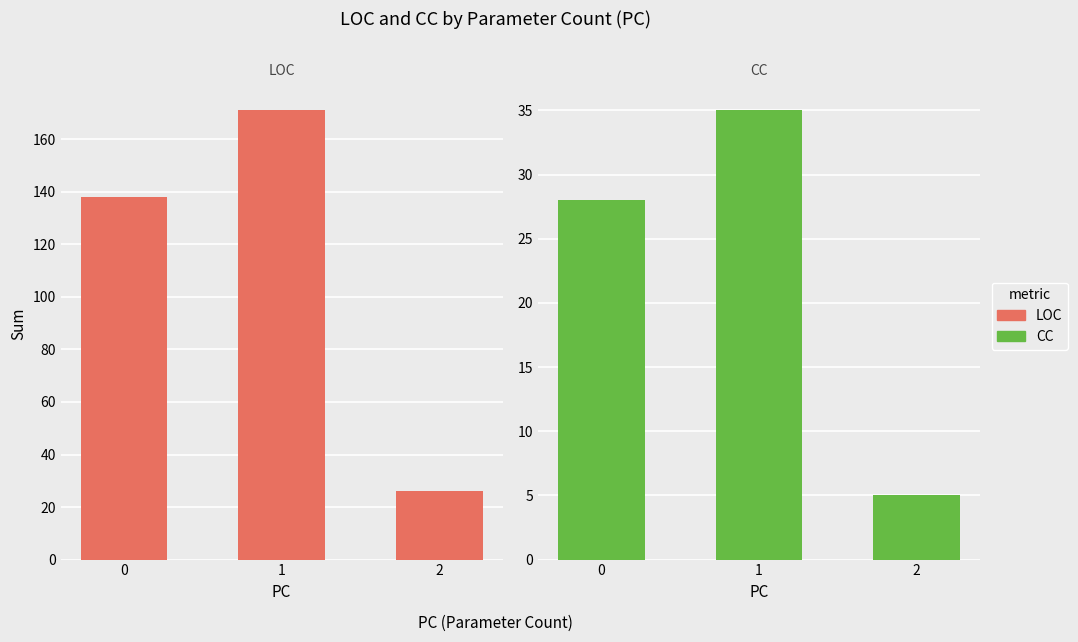

How many bars are there in total?

6